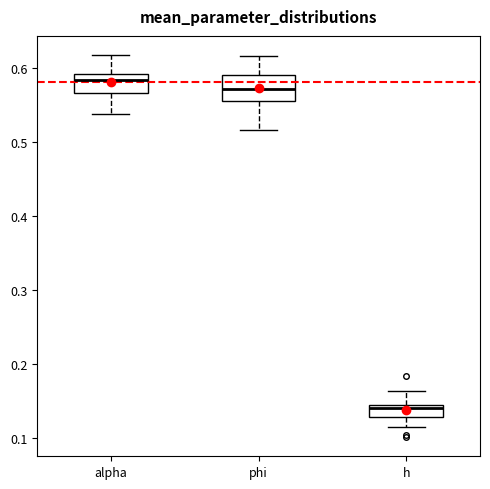

Where is the upper edge of the box for phi on the y-axis? The values are not printed on the chart, so give them approximately, as read against the axis.

0.59